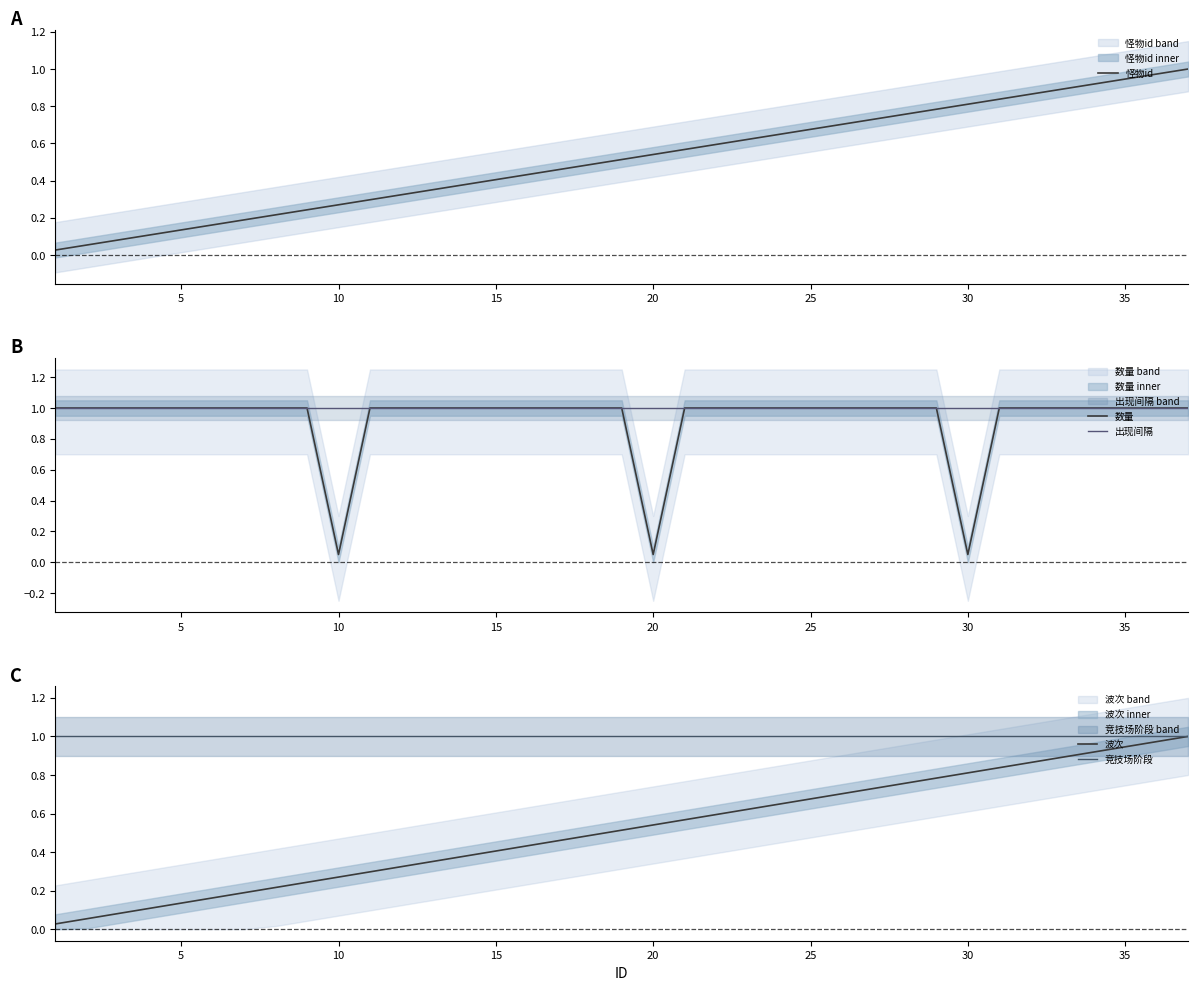

Is it true that 出现间隔 equals 1.8 at 25?

False